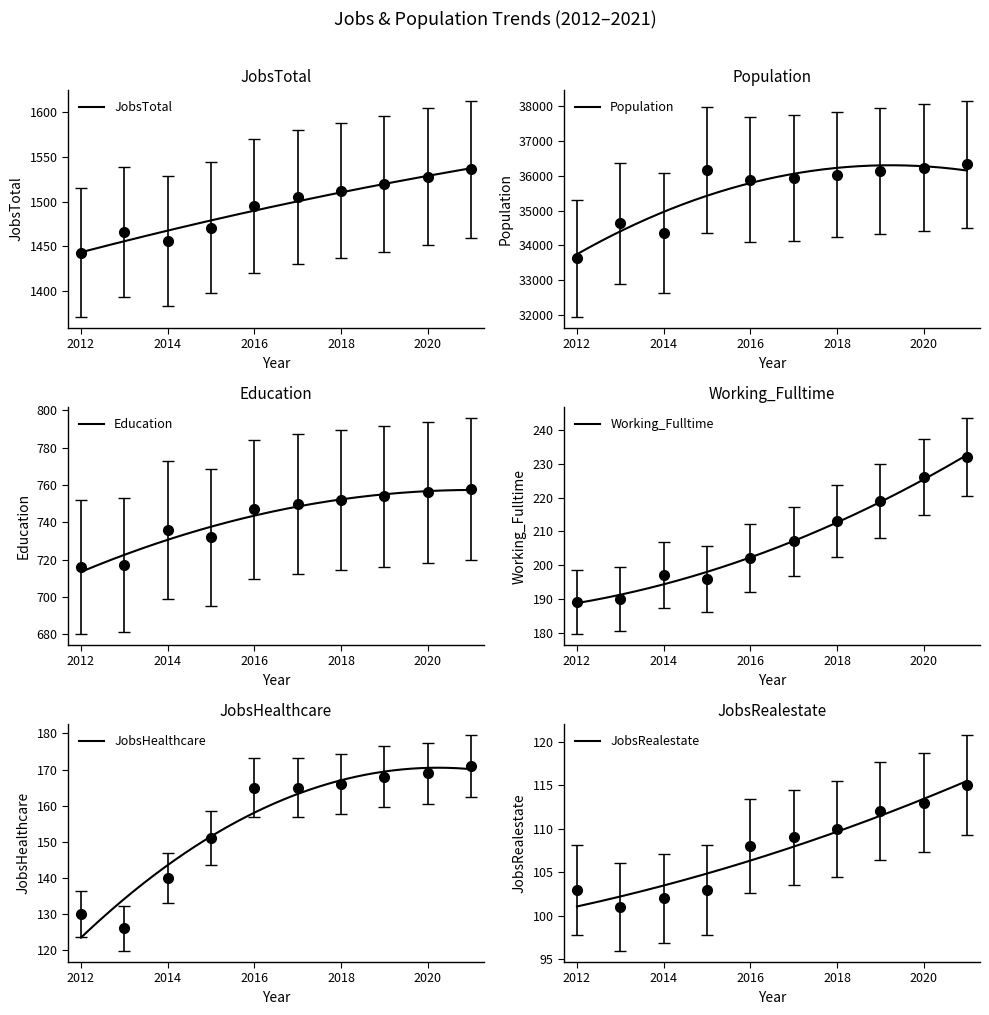

At which label does Working_Fulltime reach its minimum?

2012